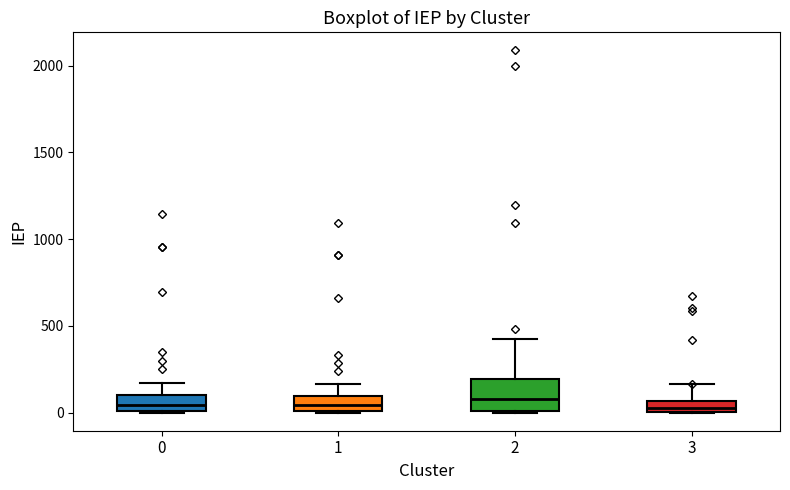

Which box is the tallest, from its lower edge to its upper edge?

2